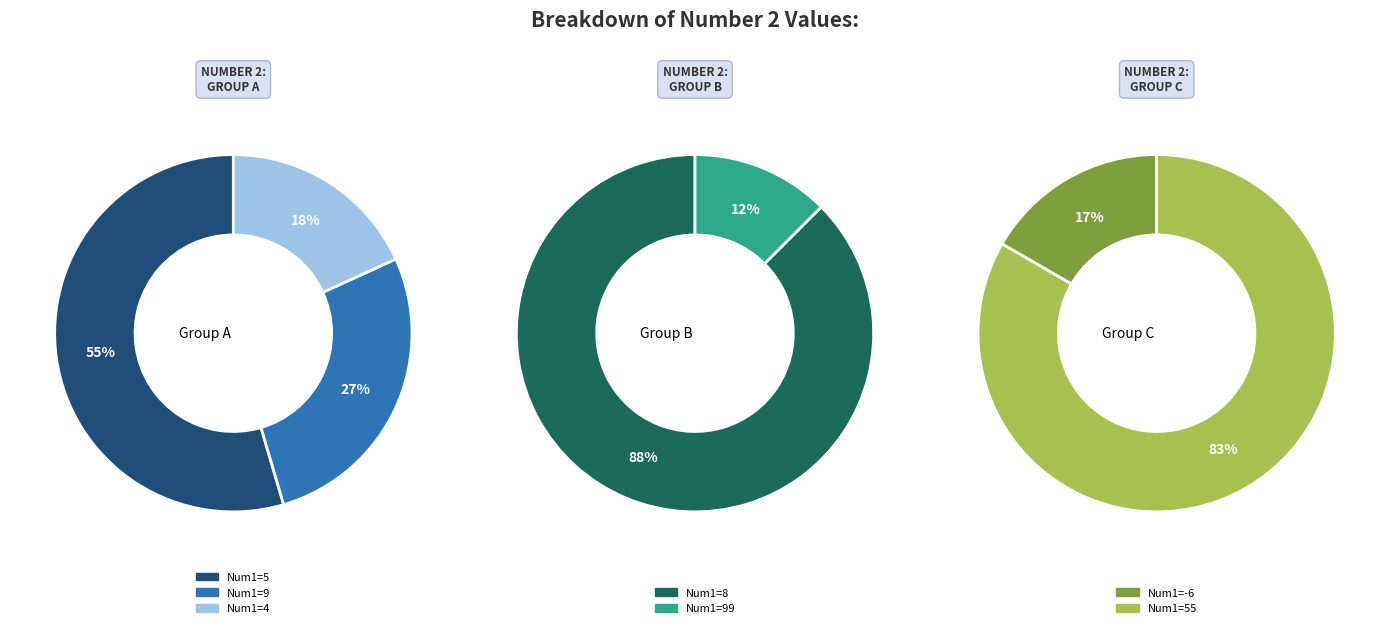

Is there any slice that represents more than half of the pie?

Yes